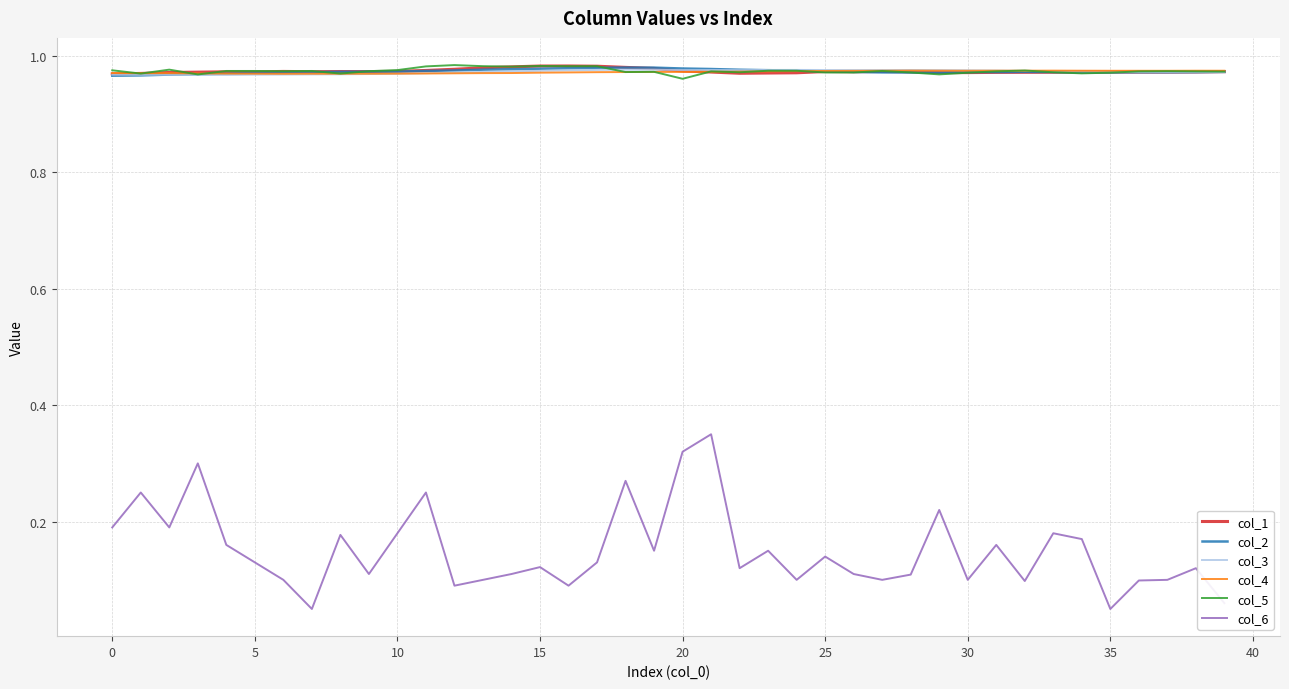

True or false: col_6 and col_5 cross at least once.

False